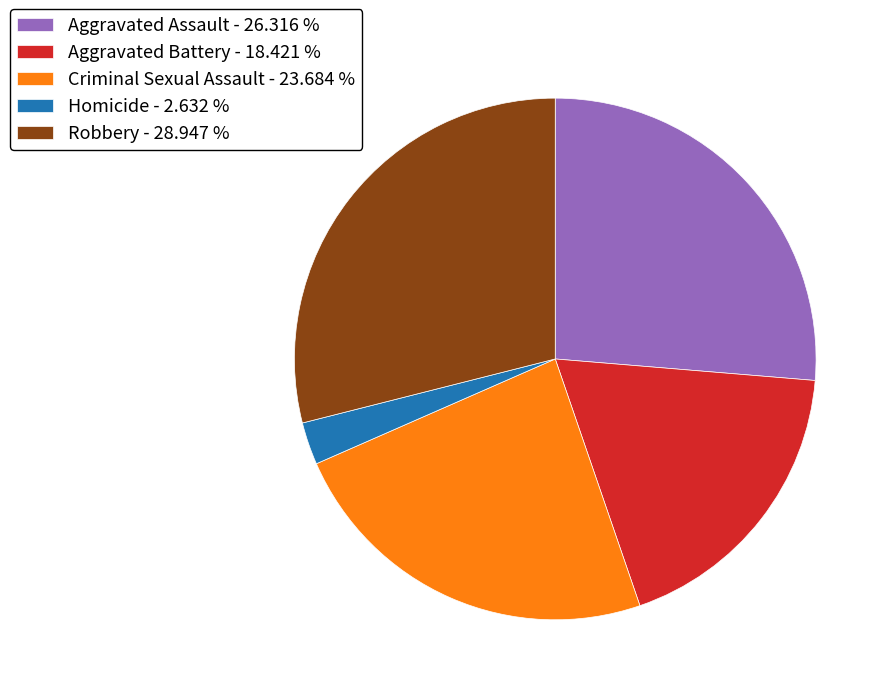

Approximately how many times larger is the value at Homicide compared to Aggravated Battery?

0.1